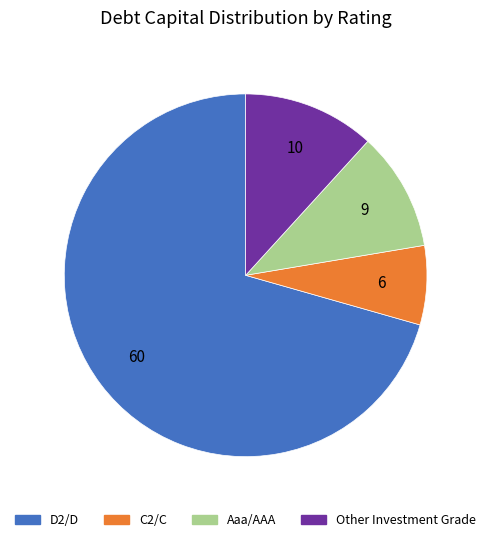

How many segments does this pie chart have?

4